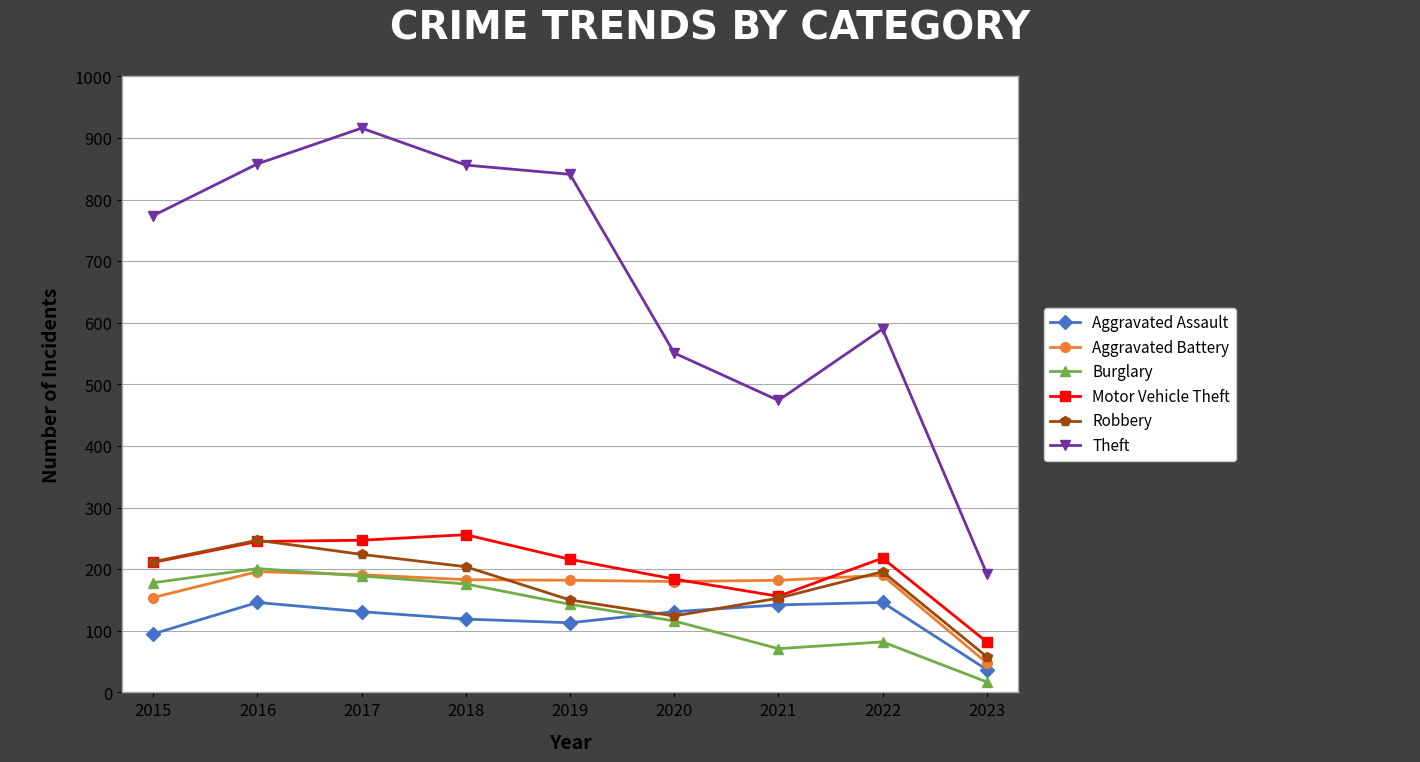

What is the highest value of the Burglary series?

201